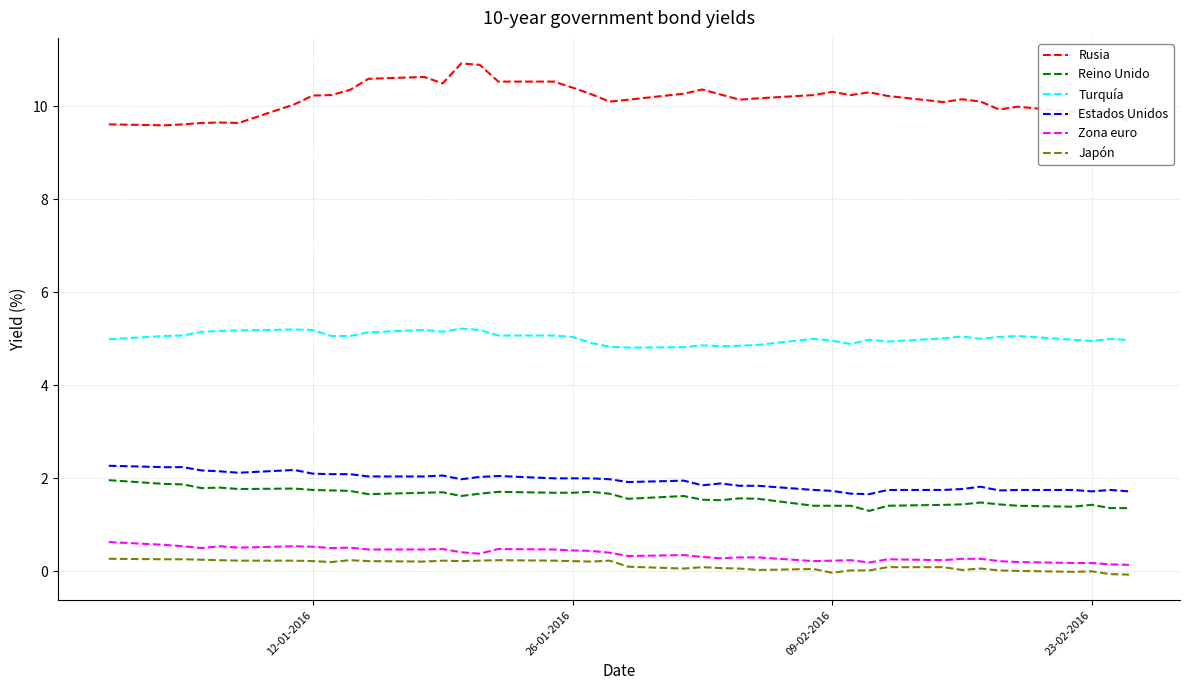

True or false: Rusia has more than 0 interior local peaks.

True